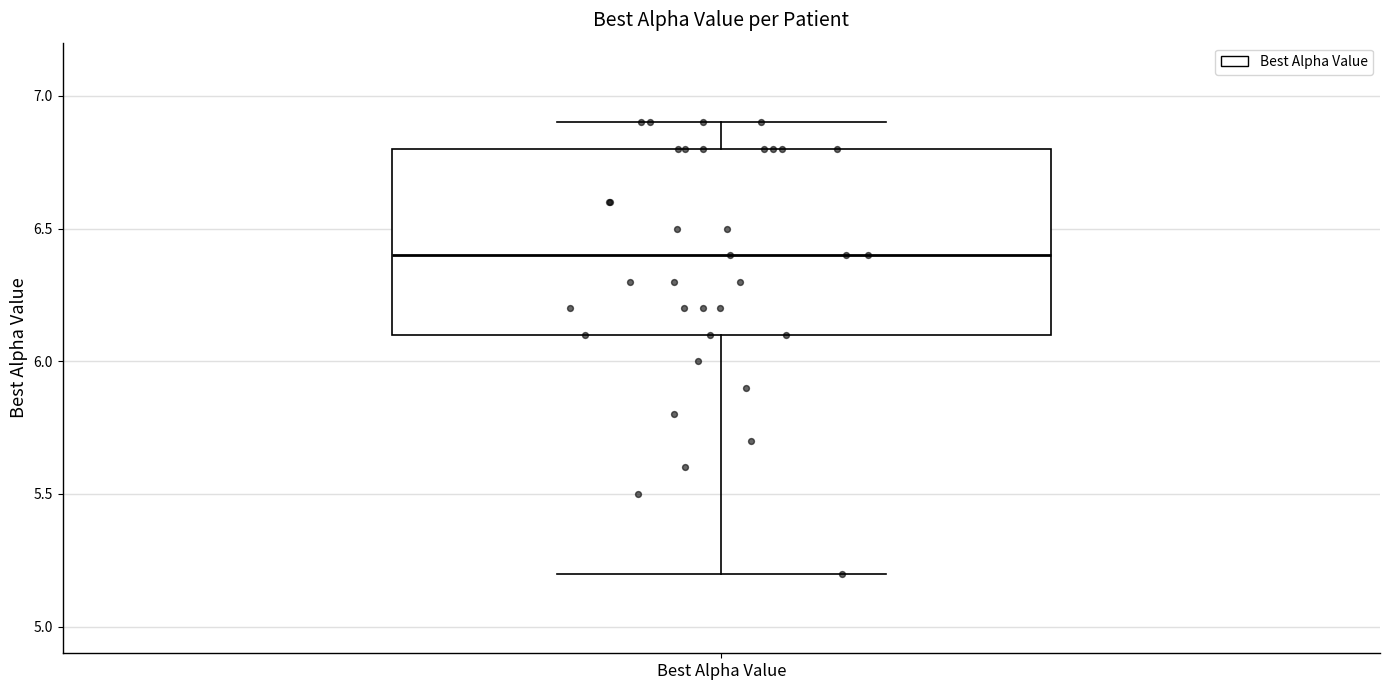

Read this box plot against the y-axis: the position of the median line, the range covered by the box, and the ends of both whiskers. The values are not printed on the chart, so give them approximately, as read against the axis.

median 6.4, box 6.1 to 6.8, whiskers 5.2 to 6.9